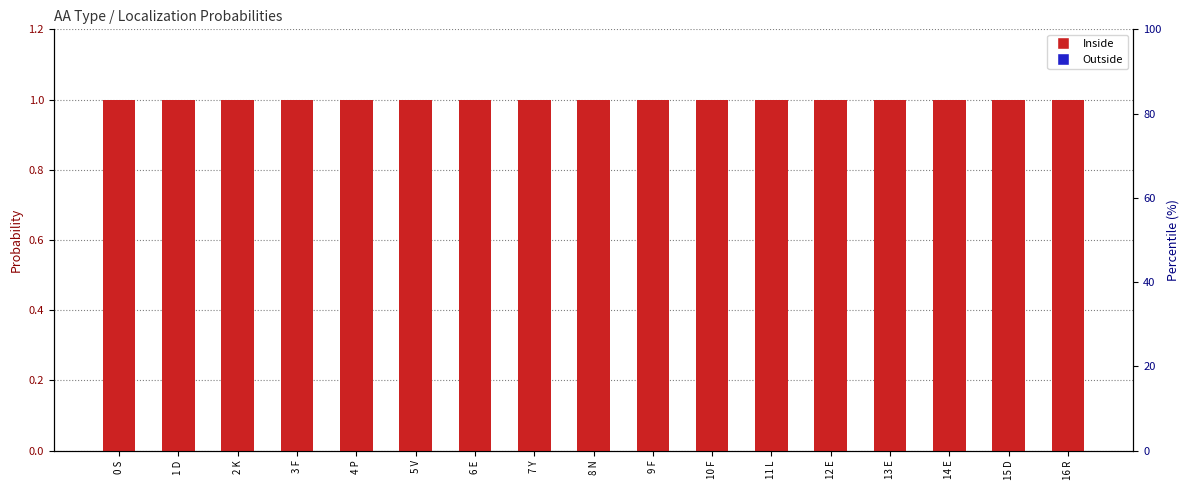

Reading left to right, list all the values displayed in this chart.

Inside: 1.0	1.0	1.0	1.0	1.0	1.0	1.0	1.0	1.0	1.0	1.0	1.0	1.0	1.0	1.0	1.0	1.0
Outside: 0.0	0.0	0.0	0.0	0.0	0.0	0.0	0.0	0.0	0.0	0.0	0.0	0.0	0.0	0.0	0.0	0.0